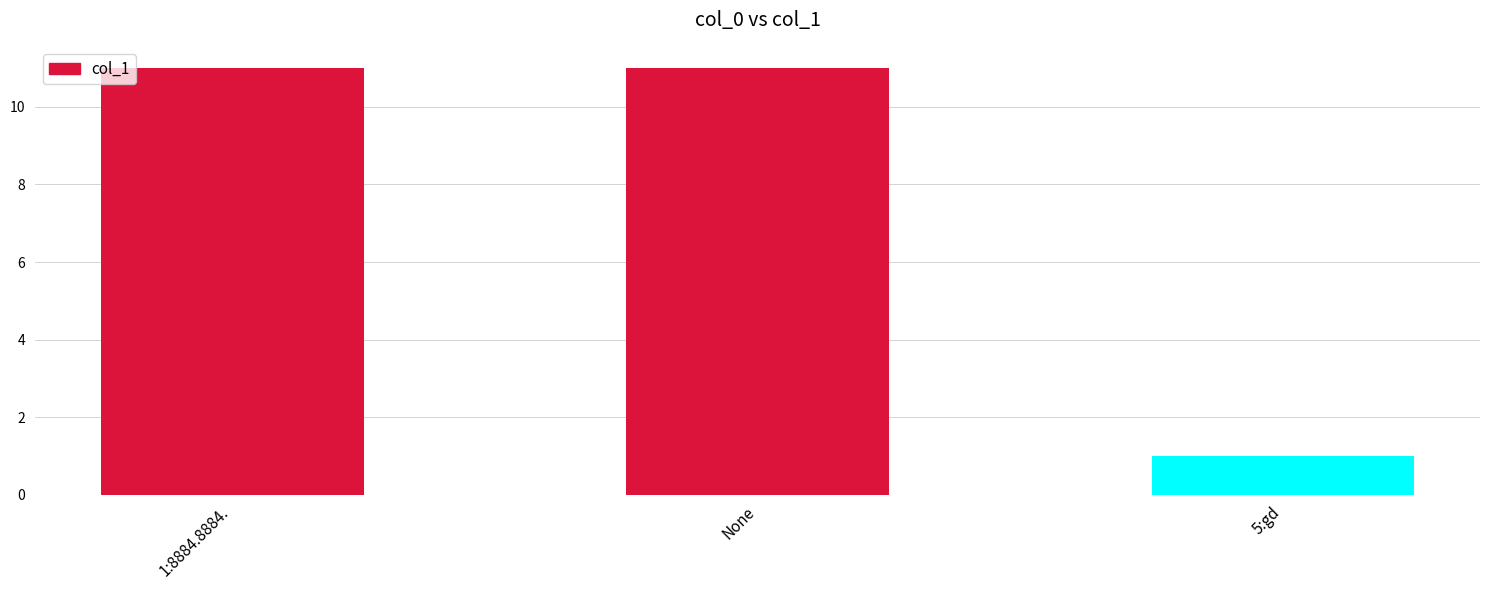

Approximately how many times larger is the value at 1:8884.8884. compared to None?

1.0